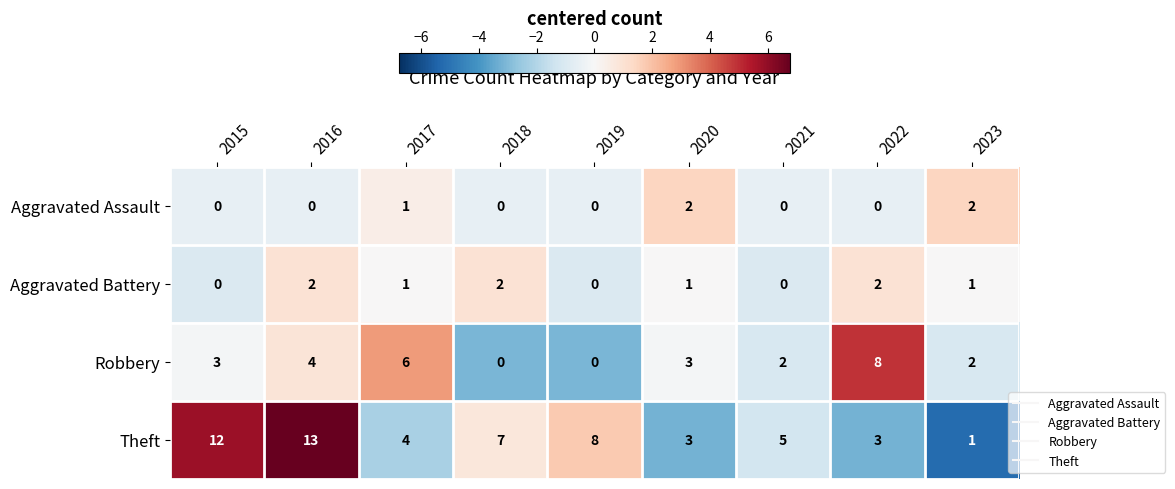

How many categories are shown in the chart?

9